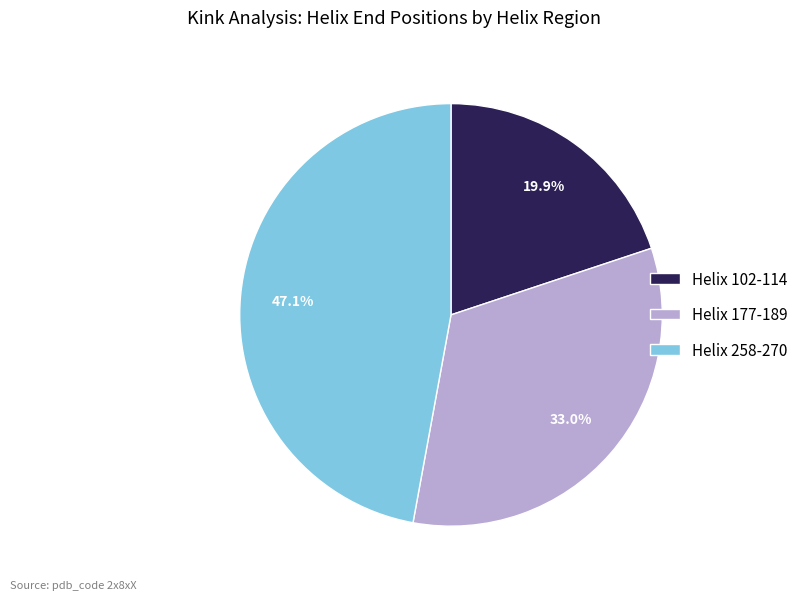

What is the smallest slice in the pie chart?

Helix 102-114